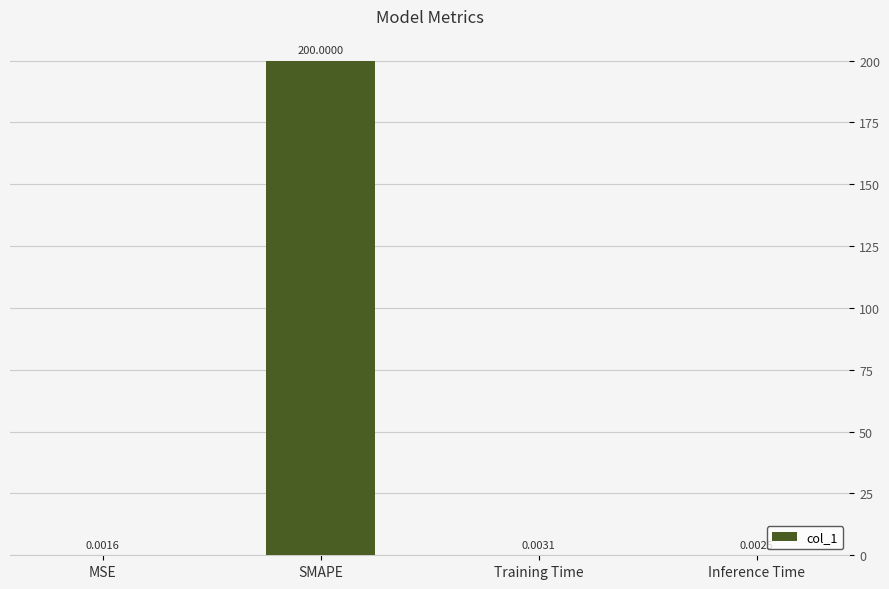

What is the sum of all values?

200.0